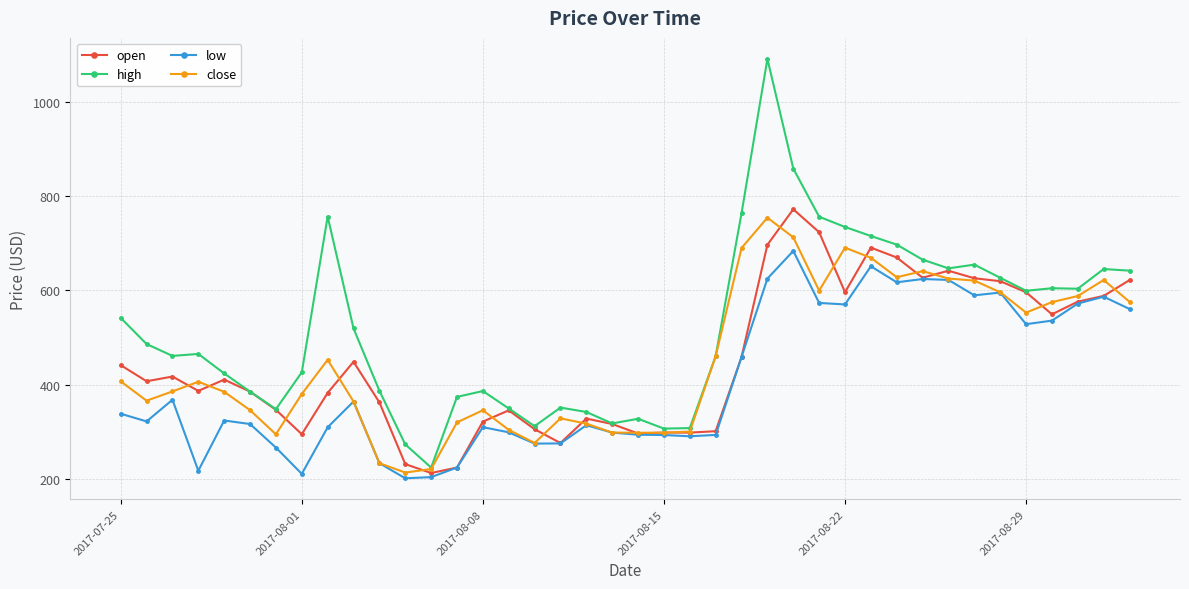

What is the difference between the second highest and minimum values in the open series?

511.5